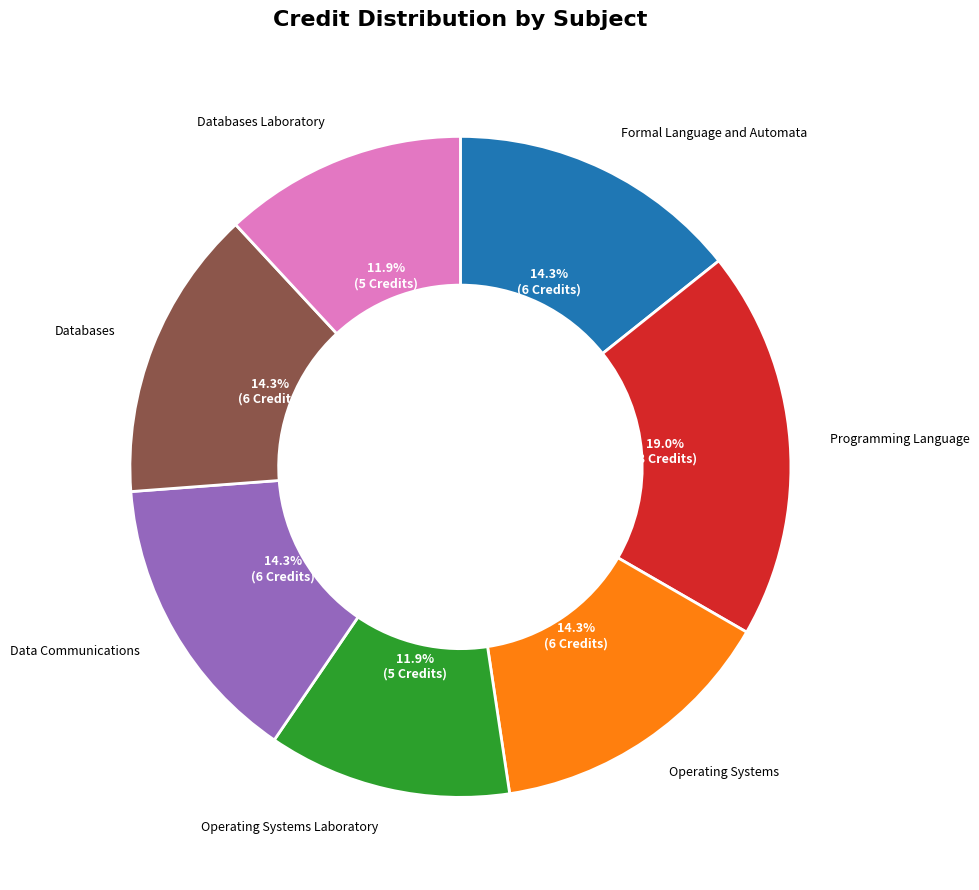

Is there a majority slice in this chart?

No